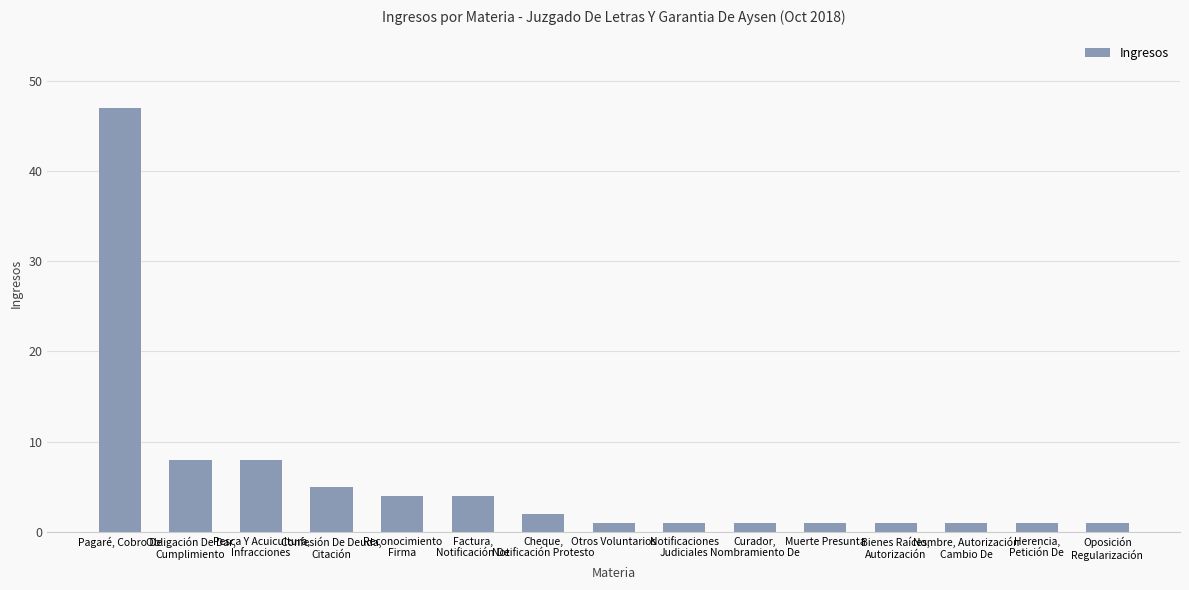

How many bars are there in total?

15